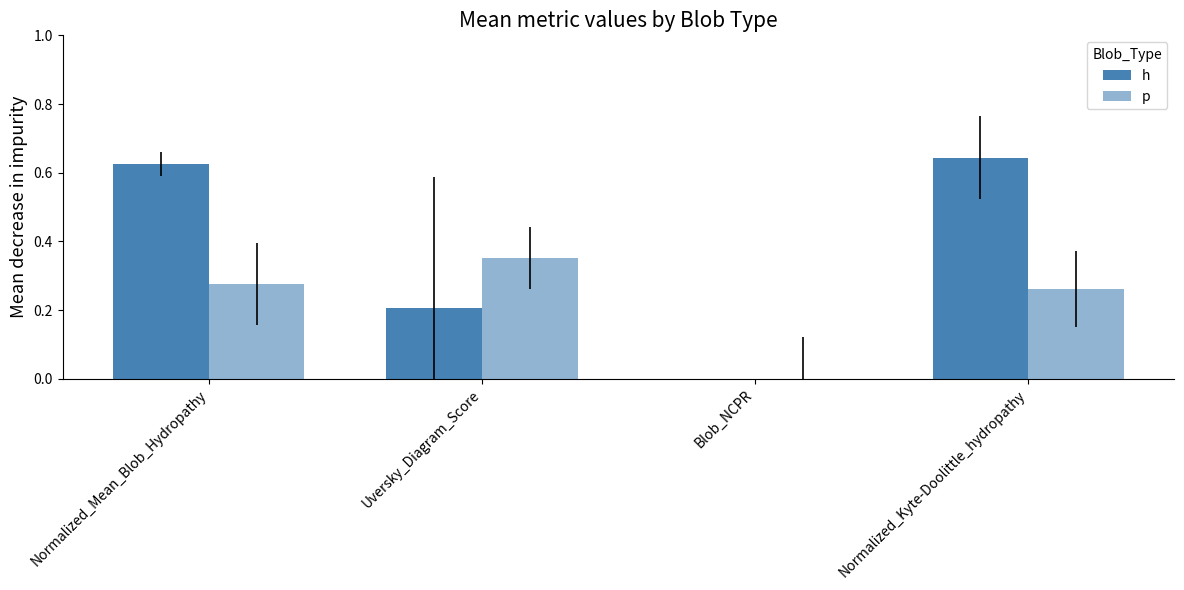

Which series has the largest range (max minus min)?

h